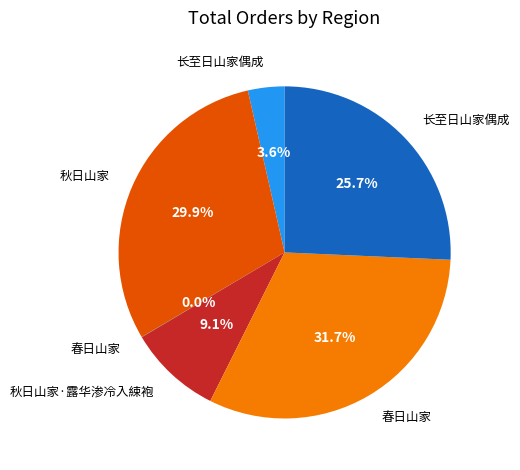

Does any single category account for the majority?

No